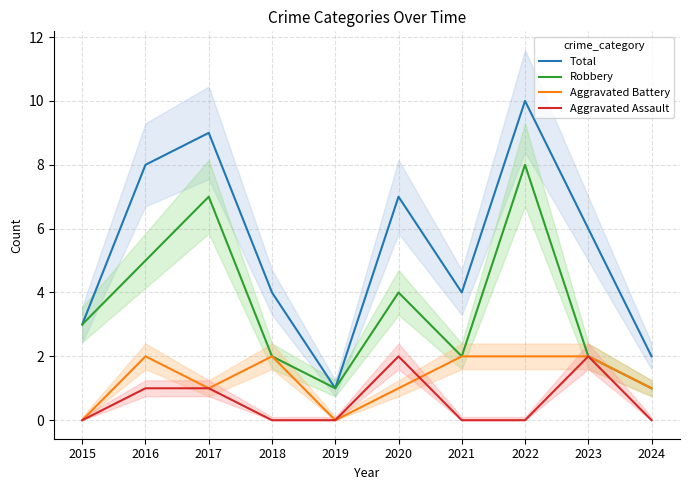

Reading left to right, what are all the values shown in this chart?

Total: 3	8	9	4	1	7	4	10	6	2
Robbery: 3	5	7	2	1	4	2	8	2	1
Aggravated Battery: 0	2	1	2	0	1	2	2	2	1
Aggravated Assault: 0	1	1	0	0	2	0	0	2	0